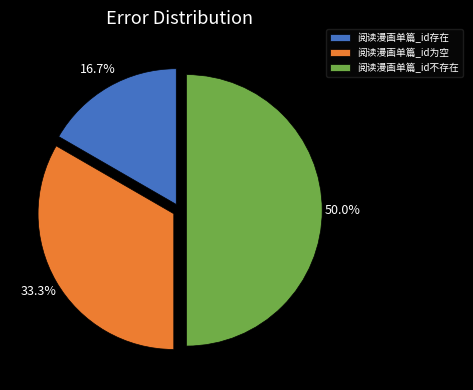

Count the number of slices in the pie.

3